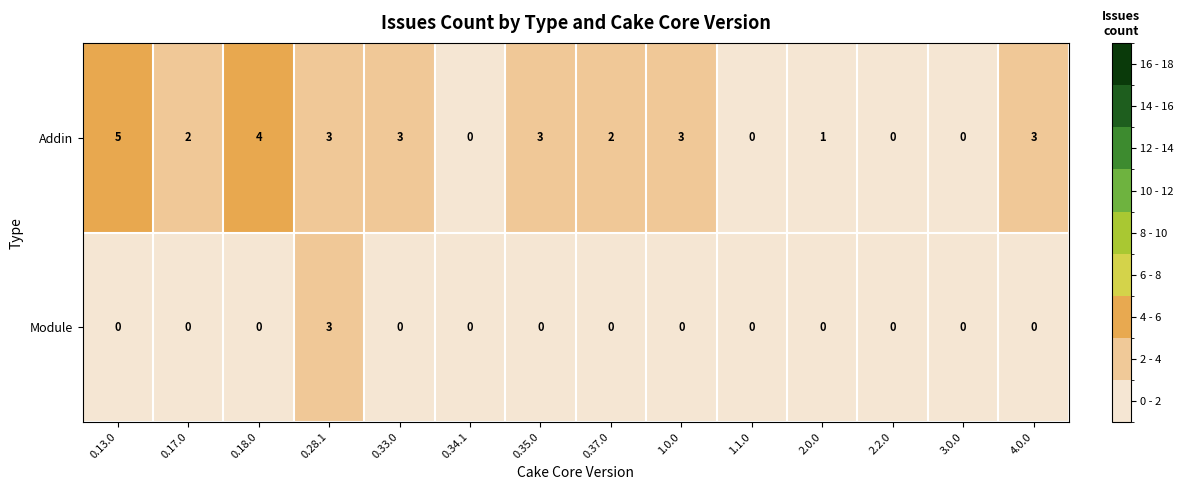

What is the sum of the Addin values at 0.33.0 and 2.0.0?

4